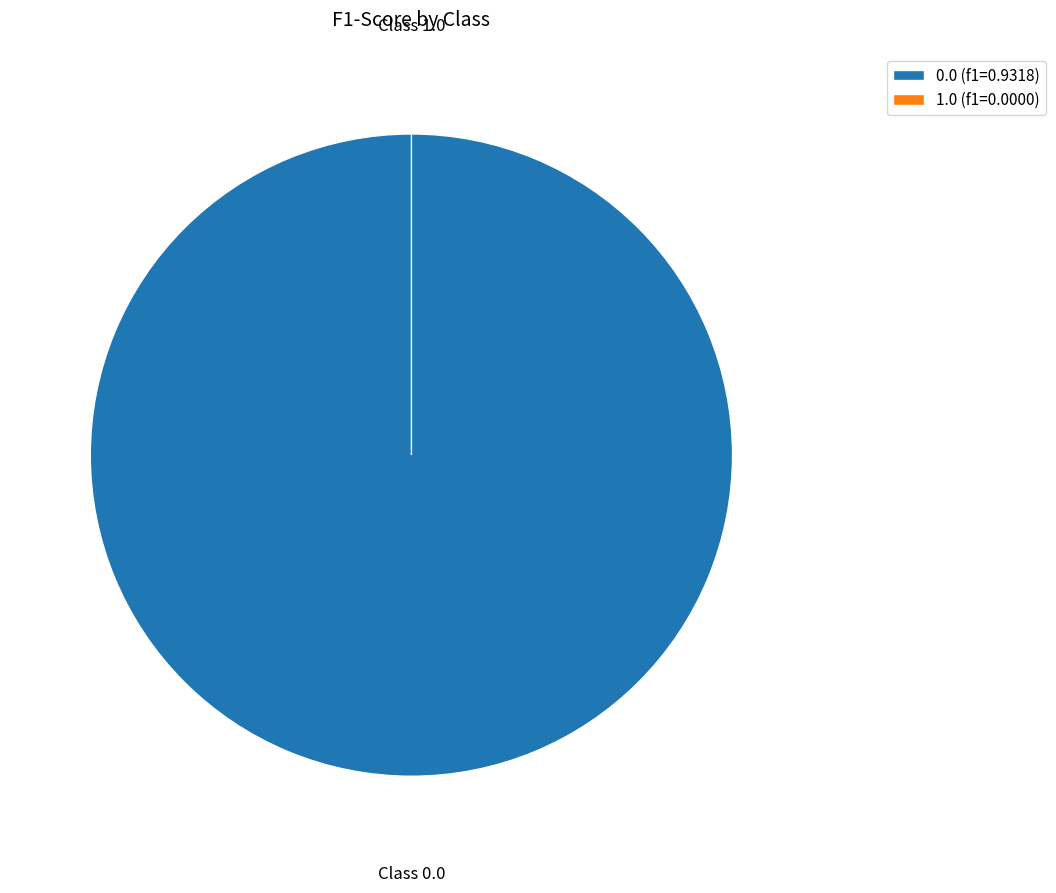

Combined, do 1.0 and 0.0 account for over 50%?

Yes